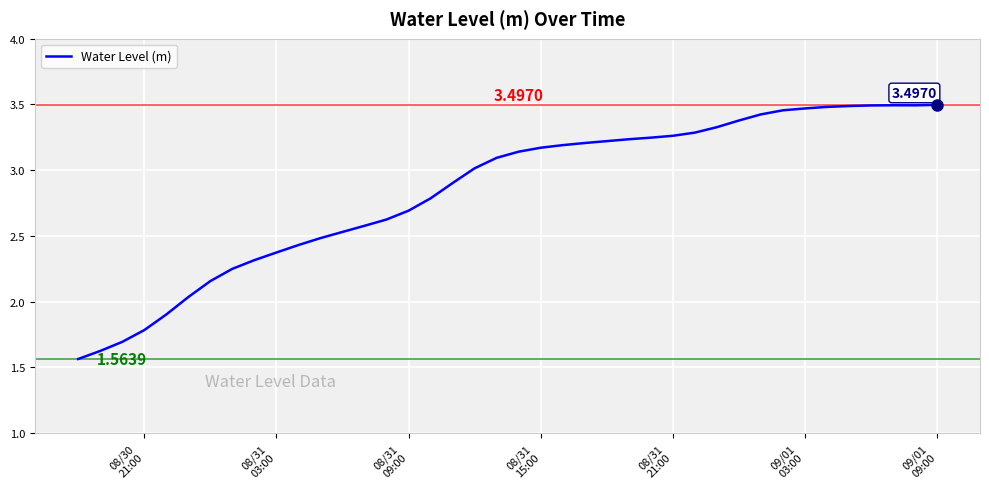

What is the difference between the maximum and minimum values?

1.9